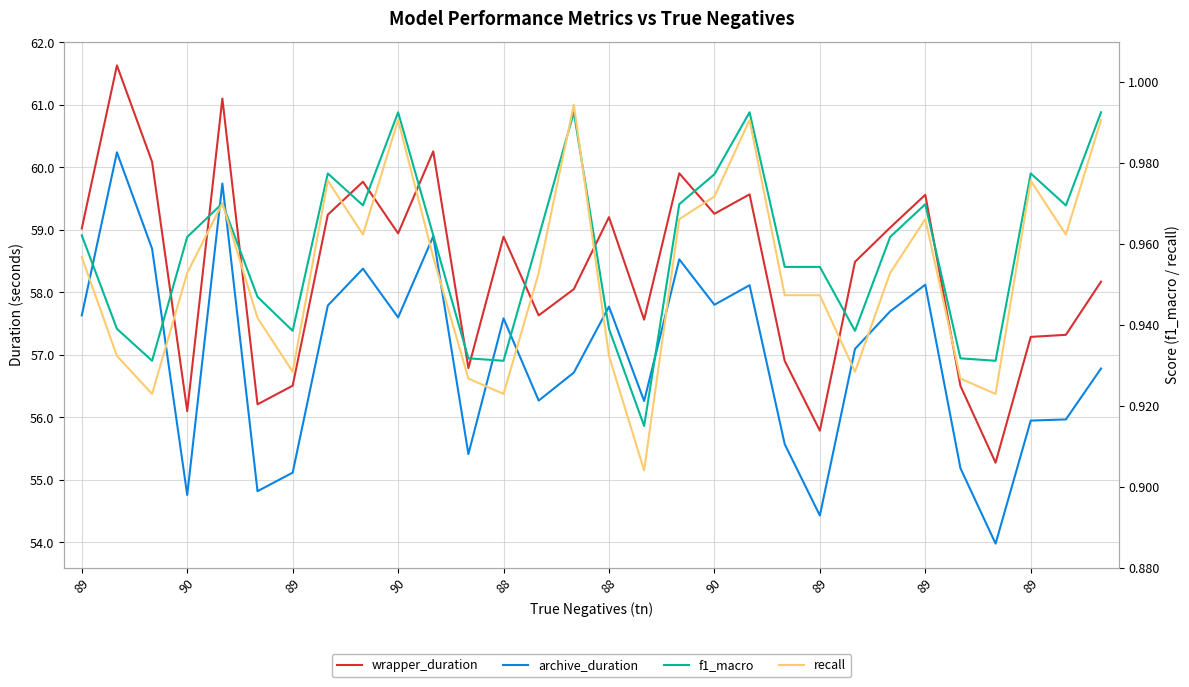

How many series are shown in this chart?

4